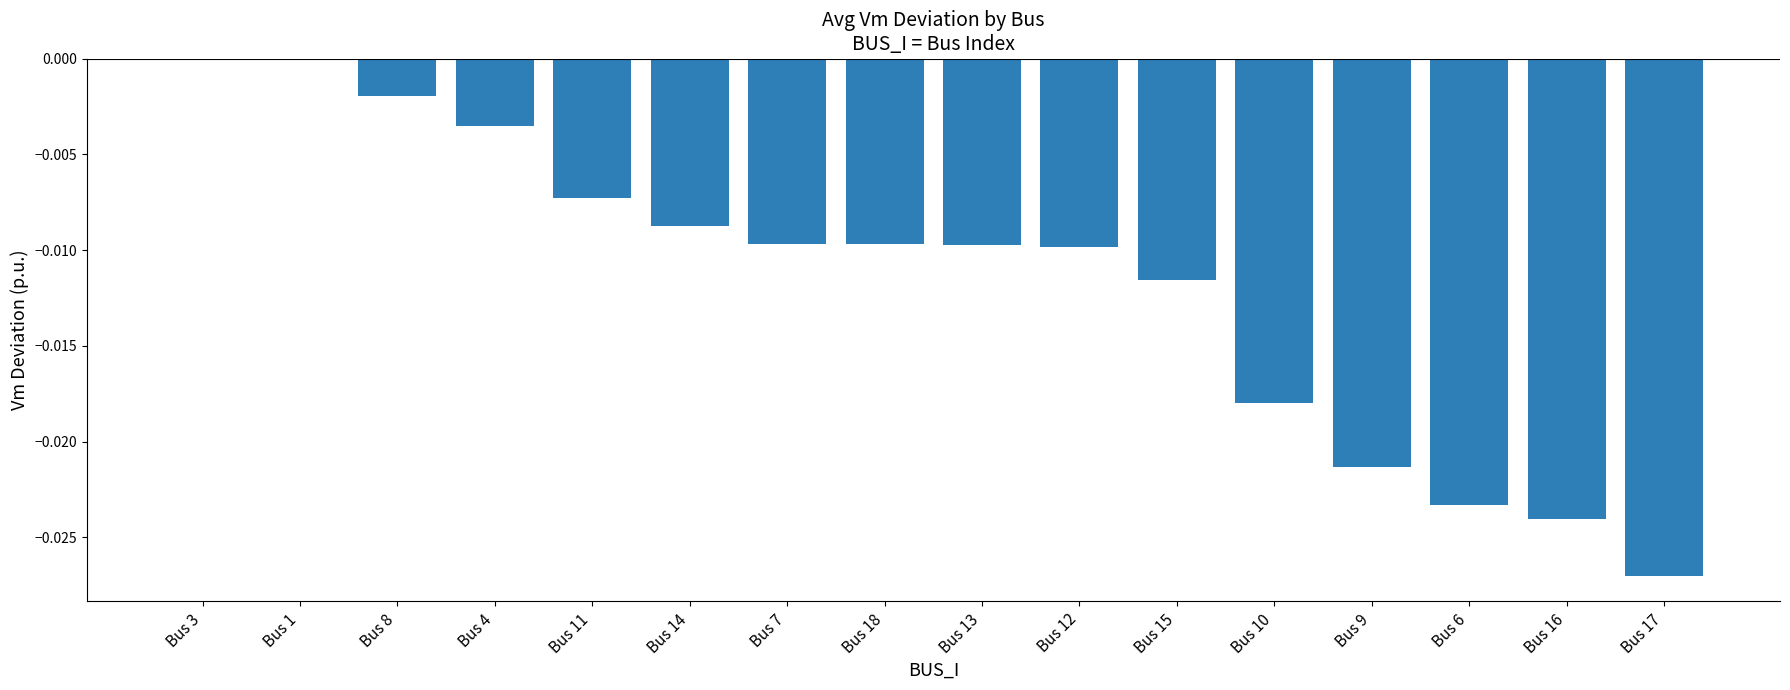

How many categories are shown in the chart?

16